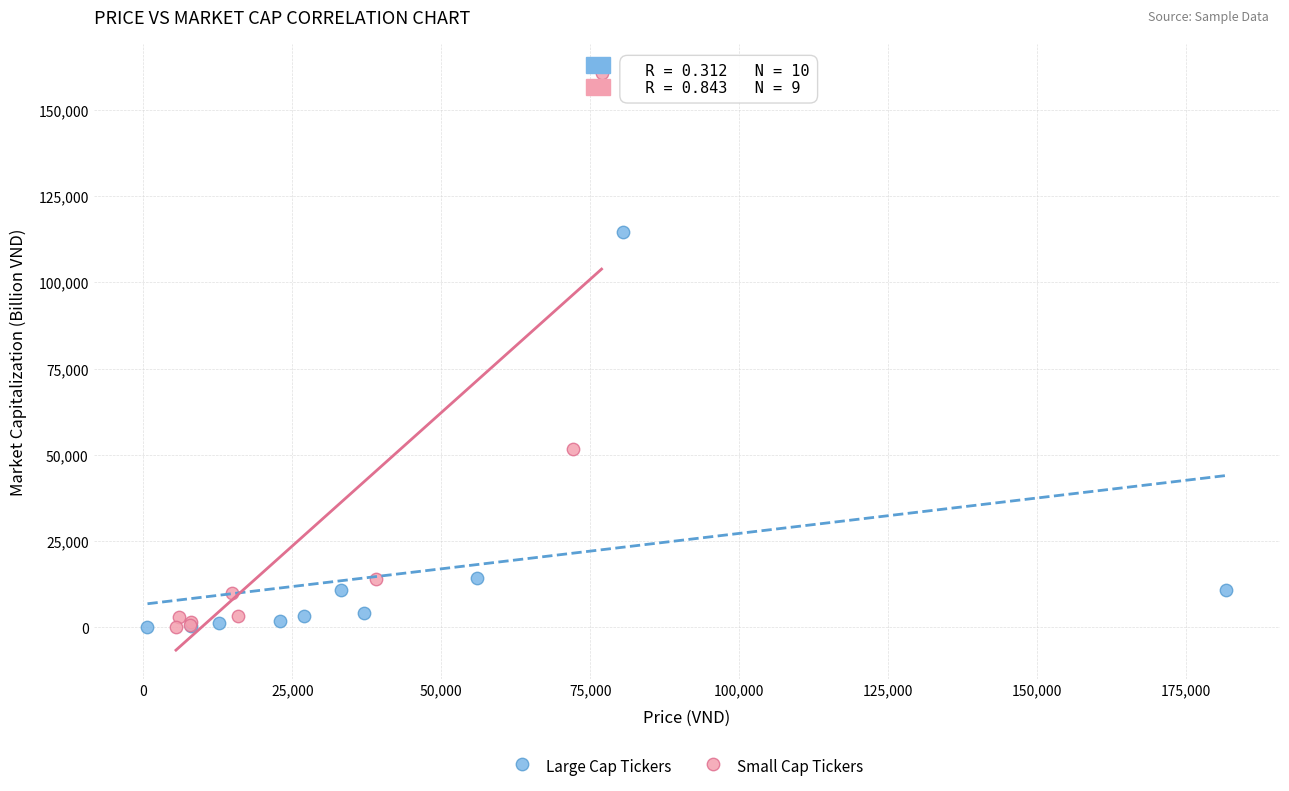

Which series has the largest Y range (max minus min)?

Small Cap Tickers